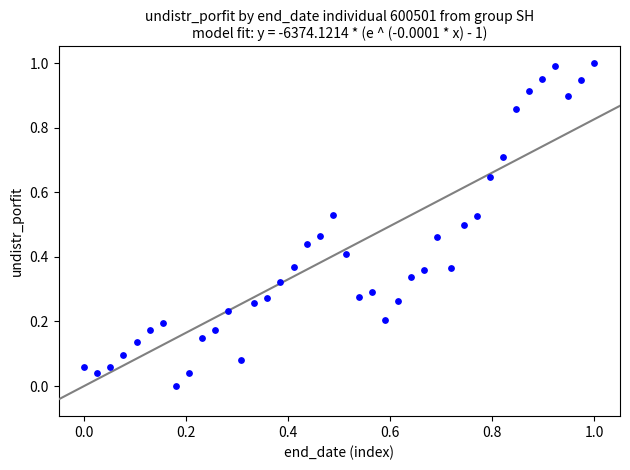

How many data points are displayed?

40